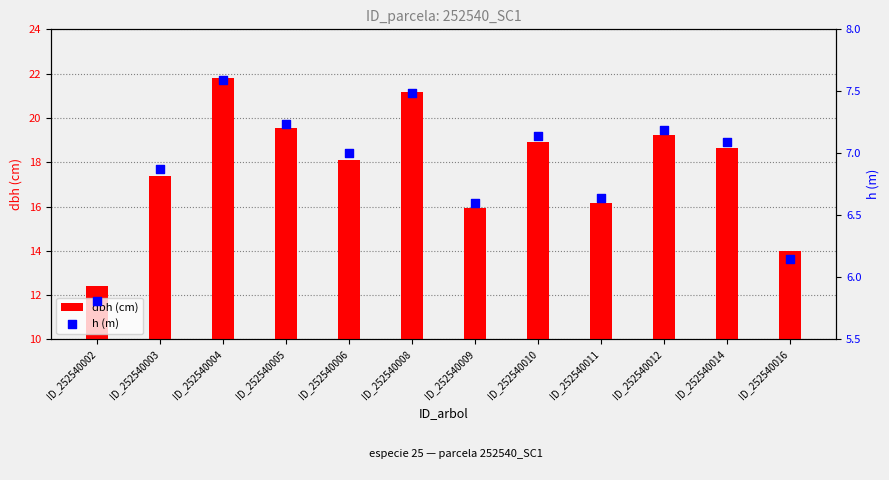

Which series has the largest total across all categories?

dbh (cm)